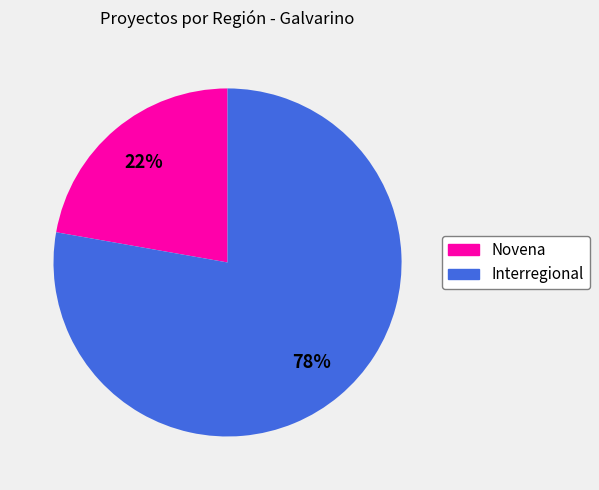

How many slices are in this pie chart?

2